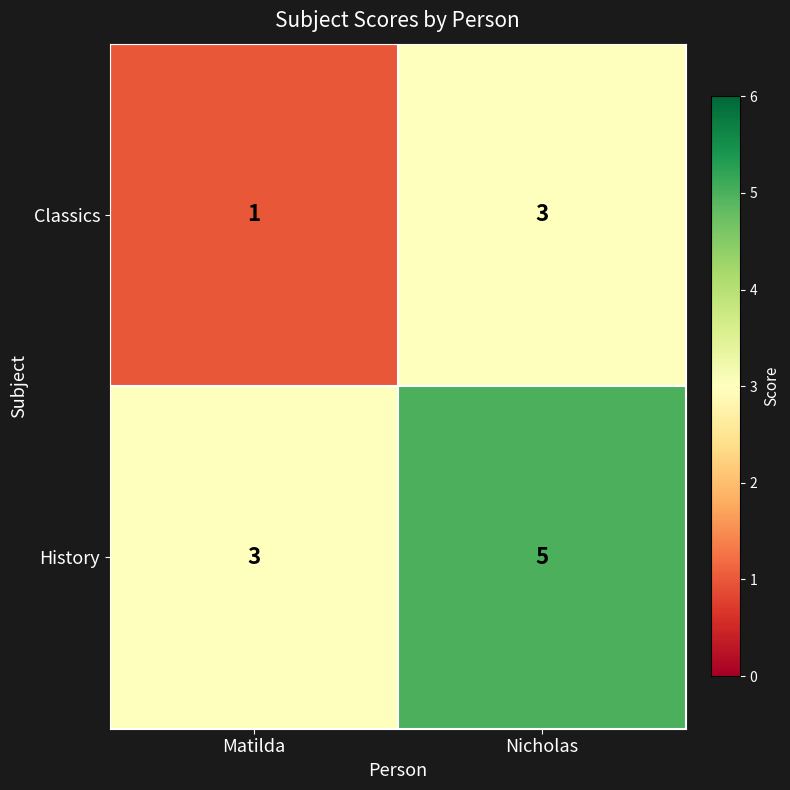

At which category does the chart reach its minimum across all series?

Matilda